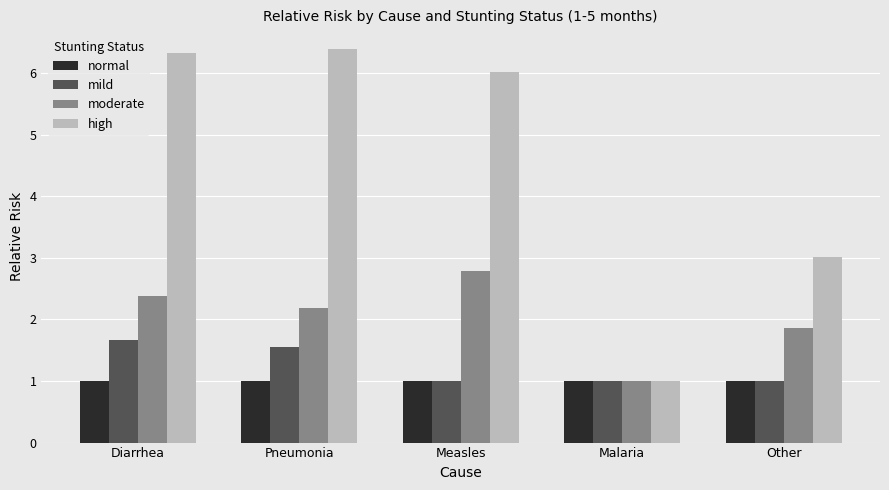

Which category has the highest value in the high series?

Pneumonia